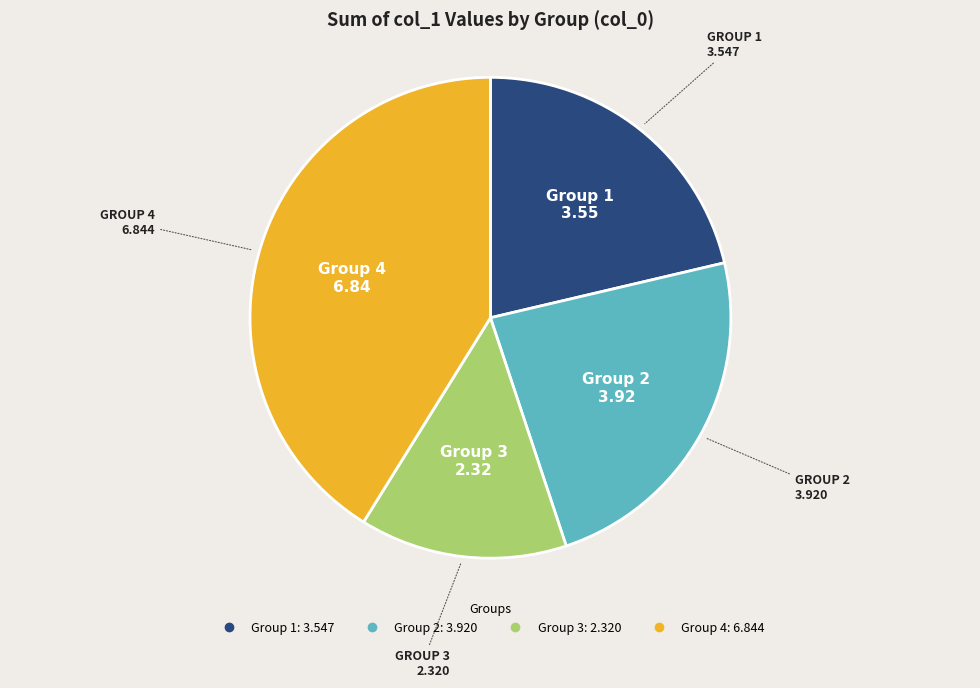

Is there any slice that represents more than half of the pie?

No